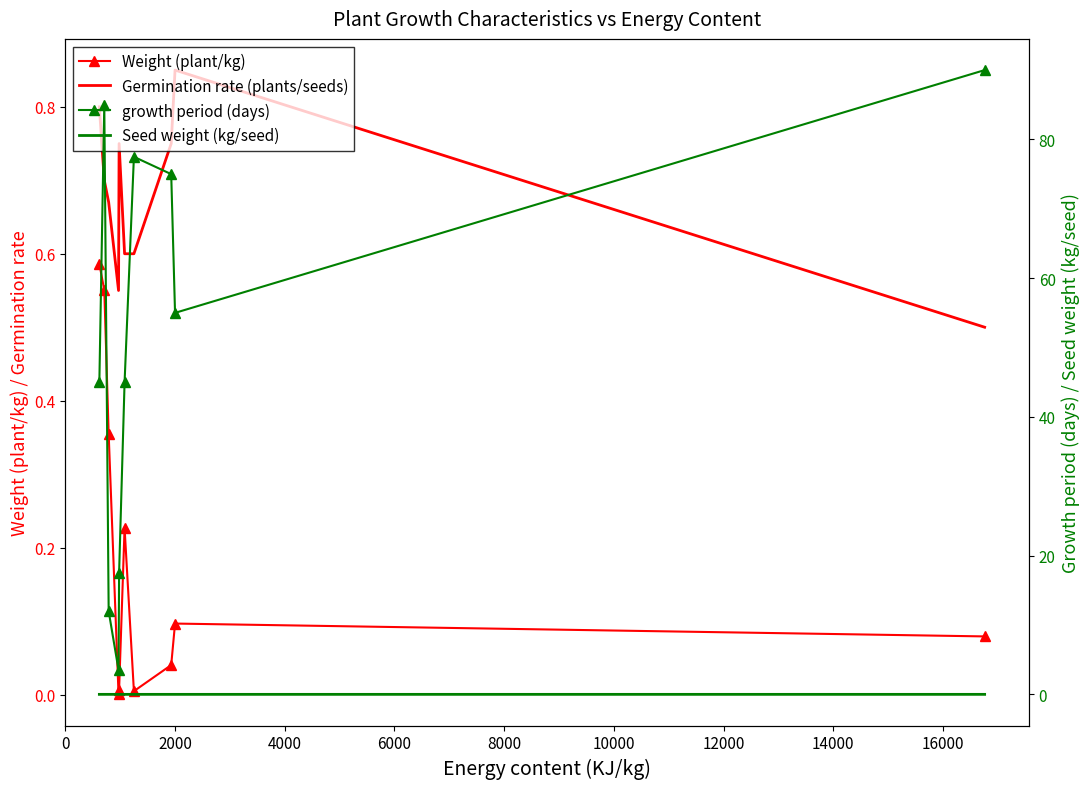

The Germination rate (plants/seeds) series shows 0.3 at 14000. True or false?

False